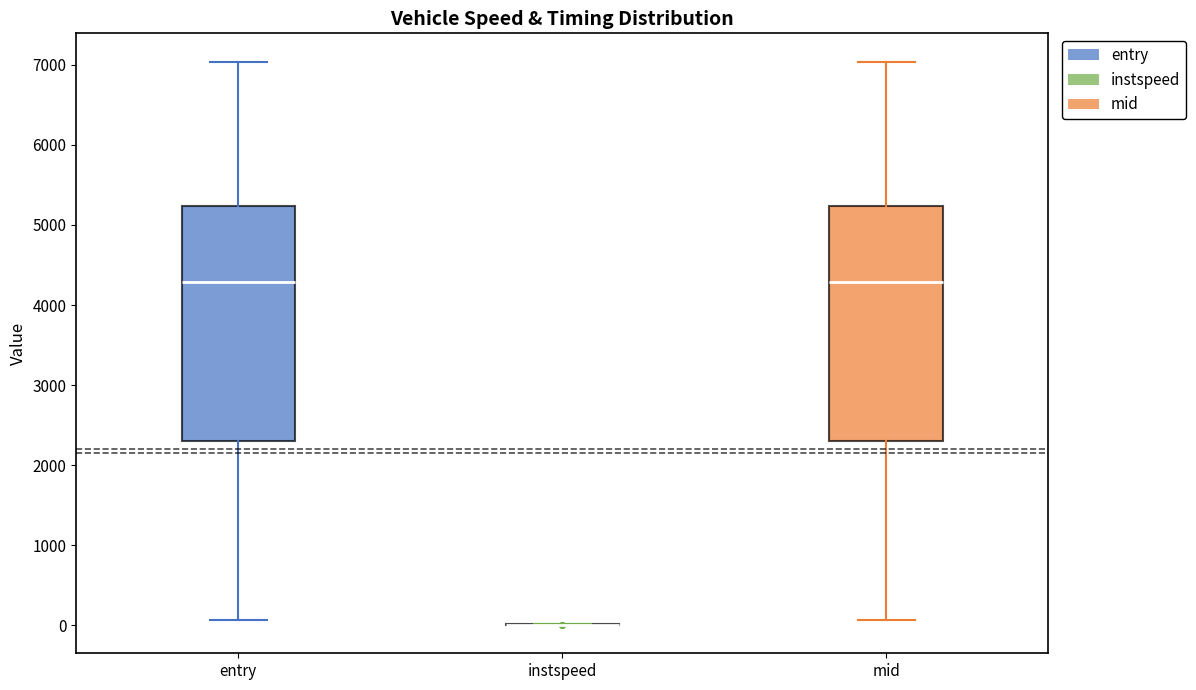

Reading left to right, read every box against the y-axis: the position of its median line, the range the box covers, and the ends of its whiskers. The values are not printed on the chart, so give them approximately, as read against the axis.

entry: median 4300, box 2300 to 5200, whiskers 100 to 7000
instspeed: box collapsed to a line at 0, whiskers 0 to 0
mid: median 4300, box 2300 to 5200, whiskers 100 to 7000